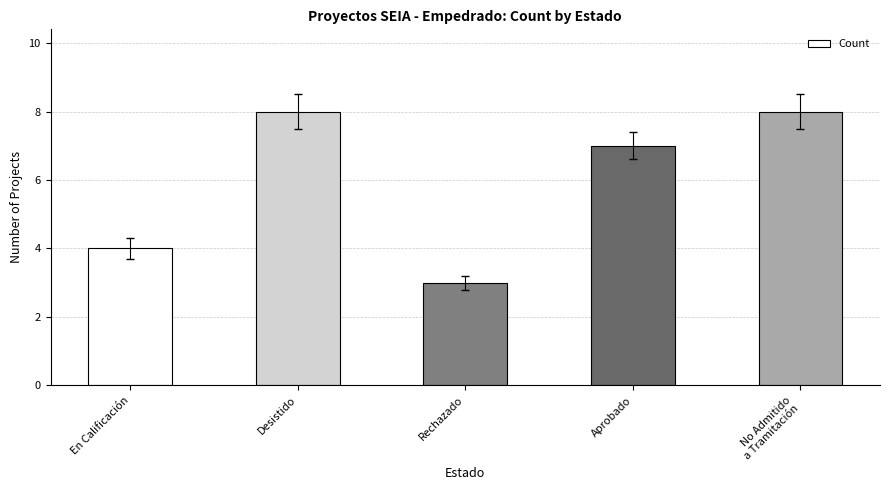

Reading left to right, what are all the values shown in this chart?

En Calificación=4	Desistido=8	Rechazado=3	Aprobado=7	No Admitido
a Tramitación=8